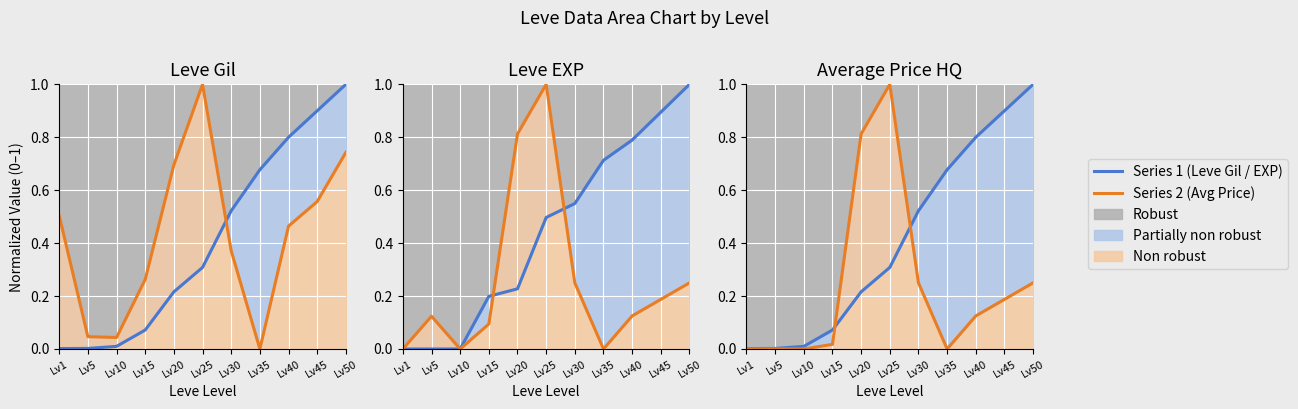

What is the sum of the Leve EXP values at Lv1 and Lv40?

0.8